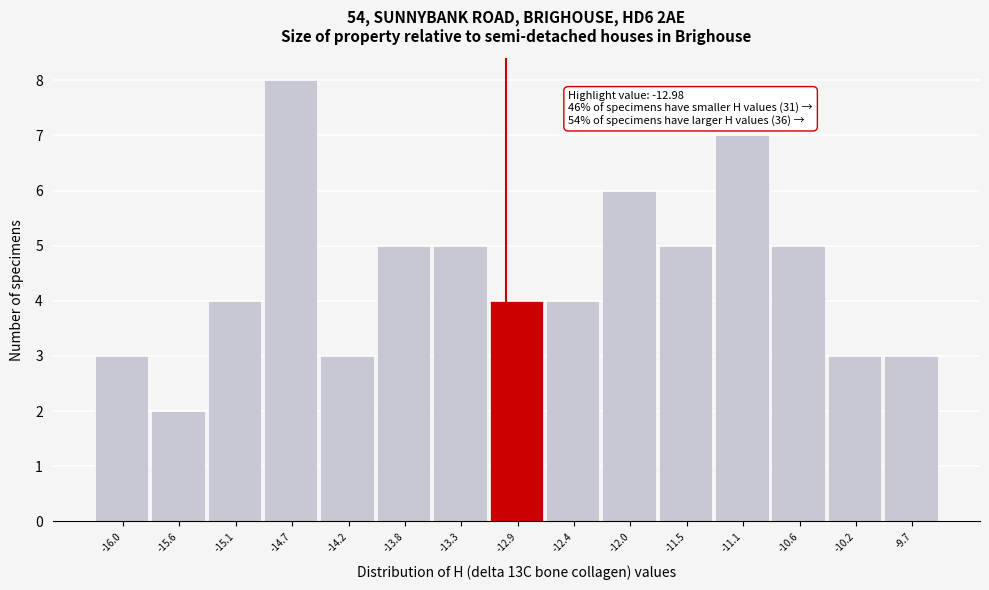

Over which range of the x-axis is the bar tallest?

-14.90 to -14.45